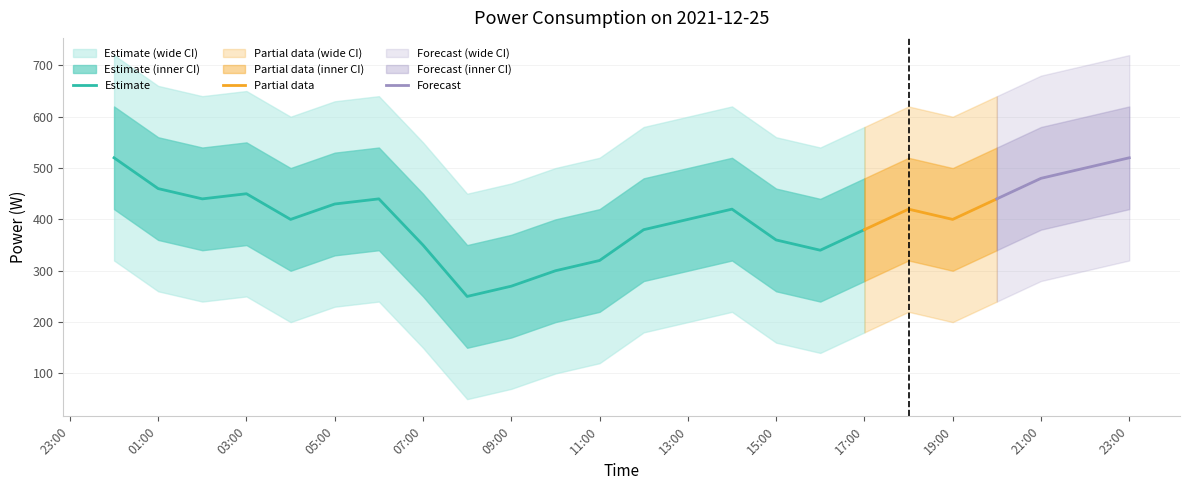

What is the highest value of the Estimate series?

520